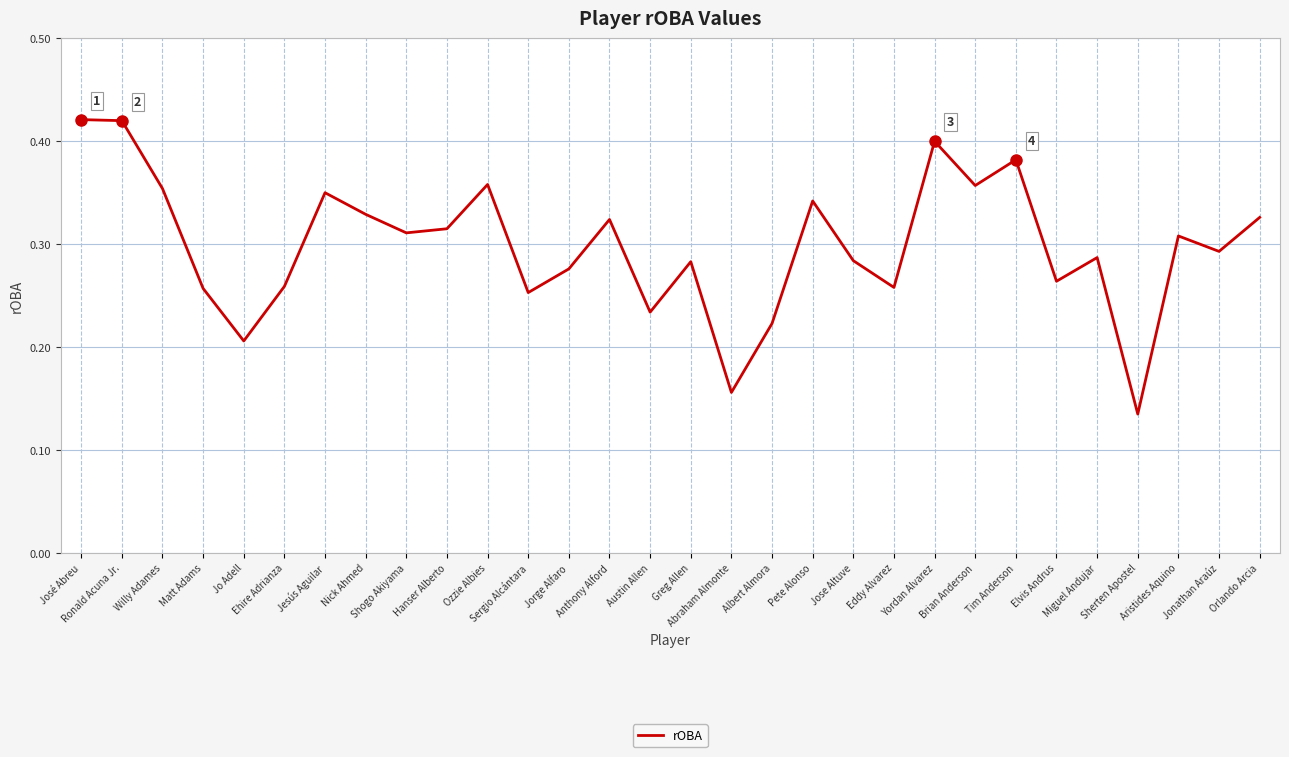

How many values are between 0 and 1?

30